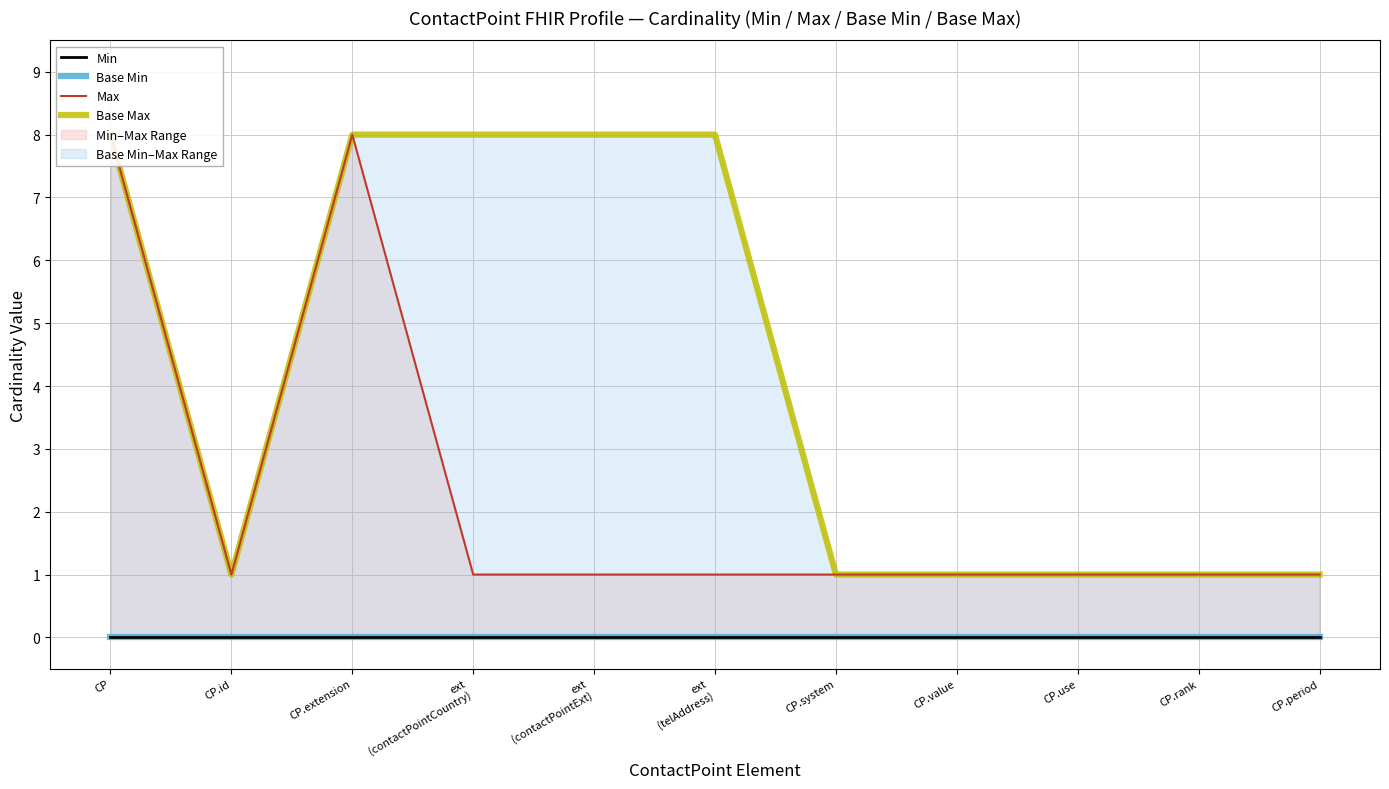

What is the total value across all series at ext
(contactPointExt)?

9